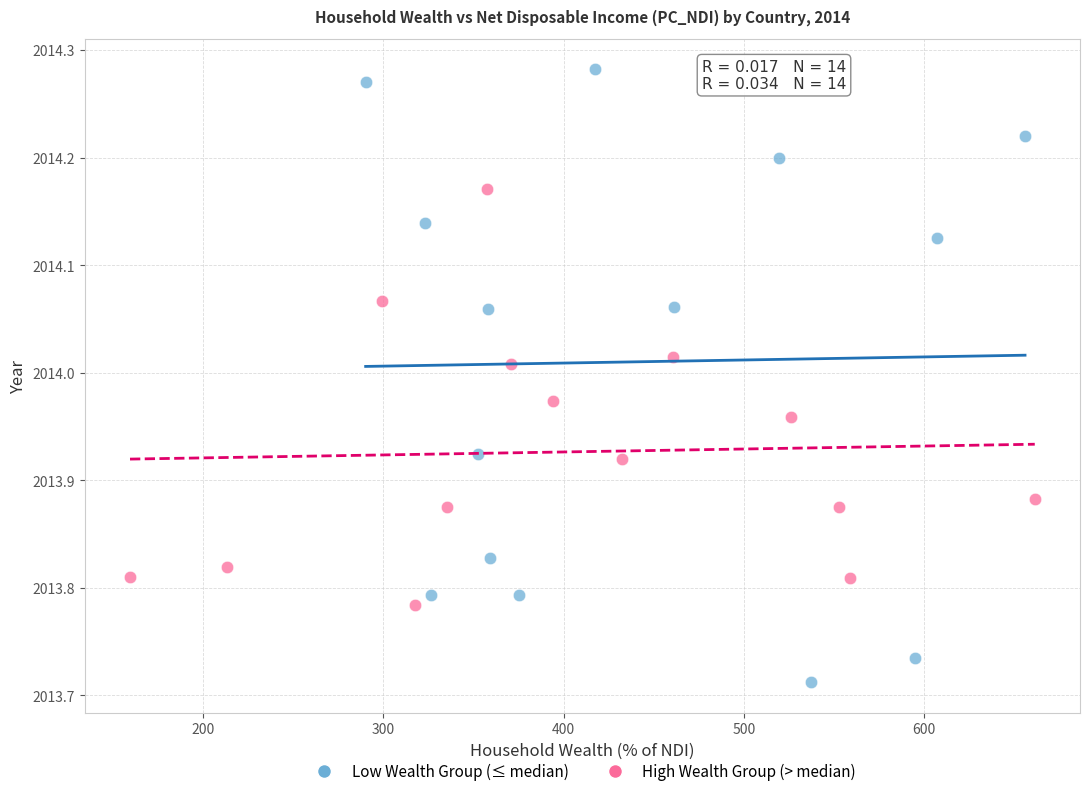

Which series has the widest spread of Y values?

Low Wealth Group (≤ median)